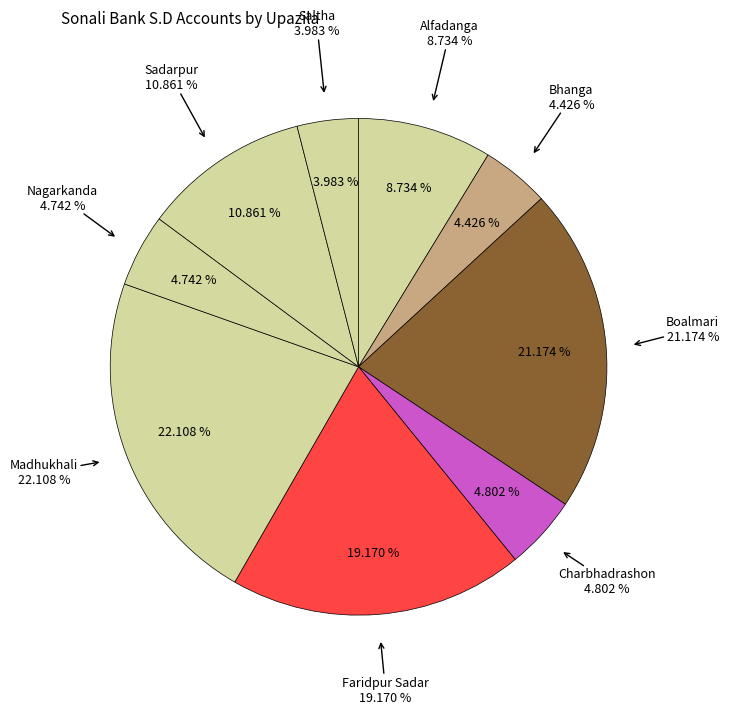

The Sadarpur slice represents 18% of the pie. True or false?

False